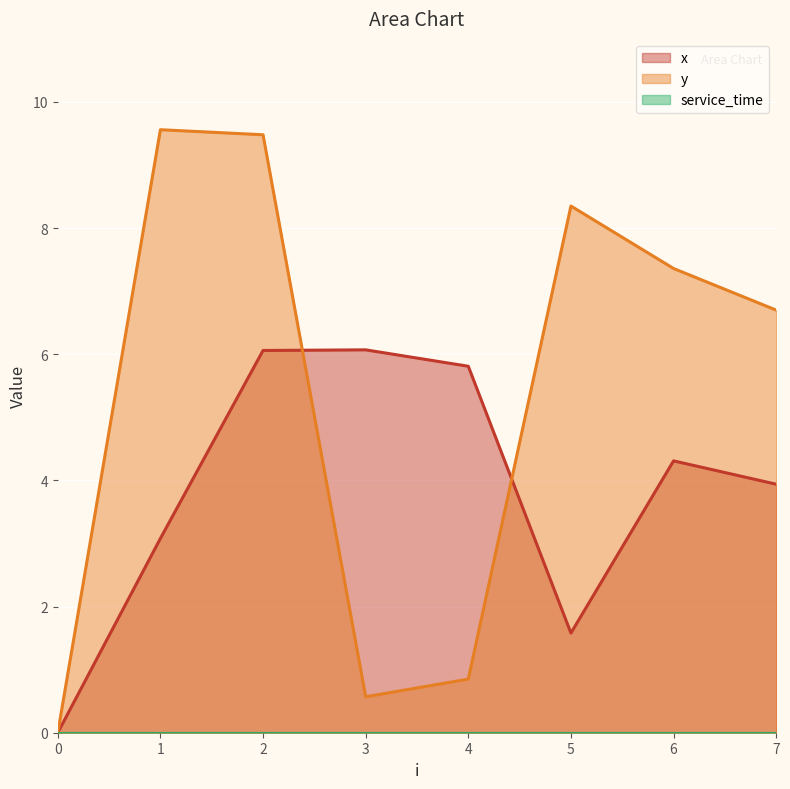

In x, how many points are lower than both neighbors (excluding endpoints)?

1